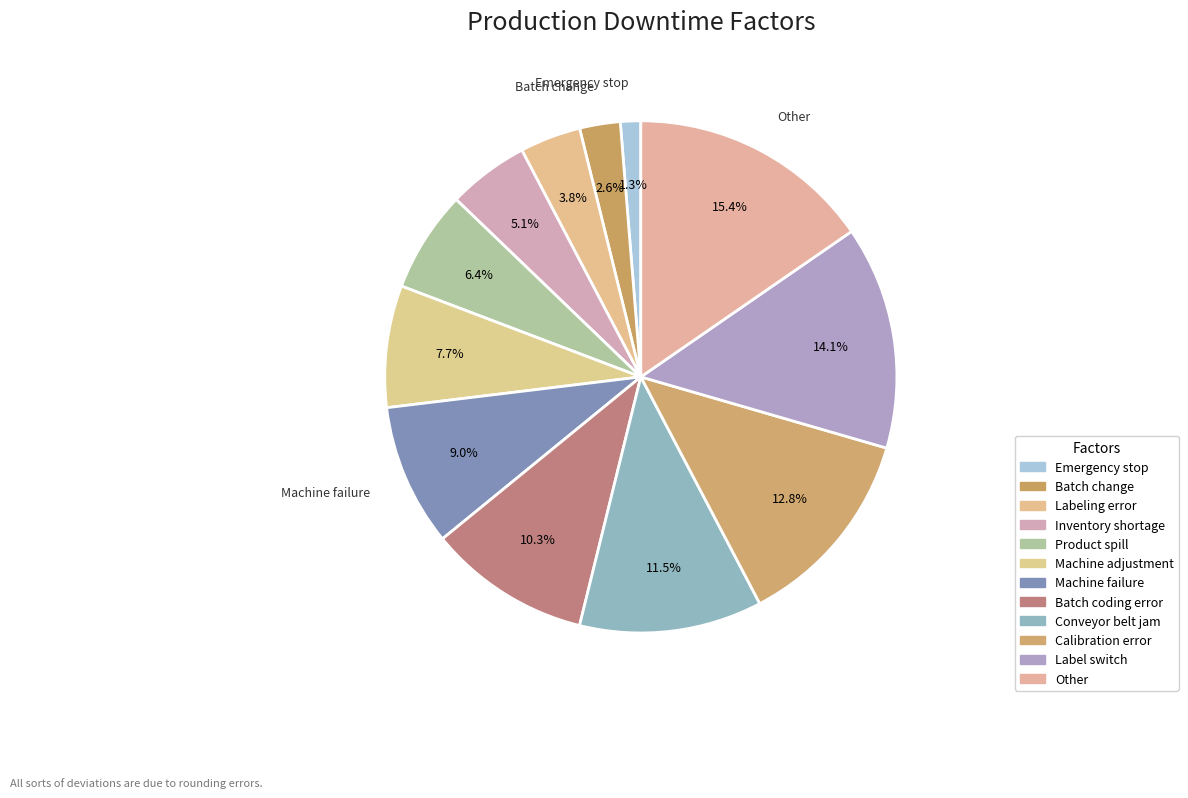

What is the total percentage of Batch change and Labeling error?

6.4%